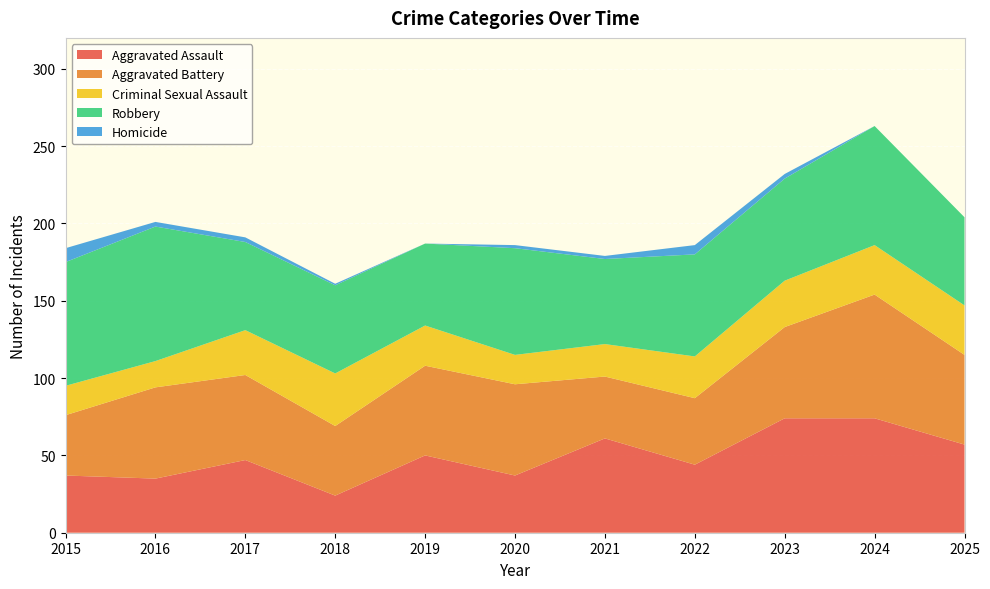

Reading right to left, extract all data points from this chart.

Aggravated Assault: 57	74	74	44	61	37	50	24	47	35	37
Aggravated Battery: 58	80	59	43	40	59	58	45	55	59	39
Criminal Sexual Assault: 32	32	30	27	21	19	26	34	29	17	19
Robbery: 57	77	66	66	55	69	53	57	57	87	80
Homicide: 0	0	3	6	2	2	0	1	3	3	9